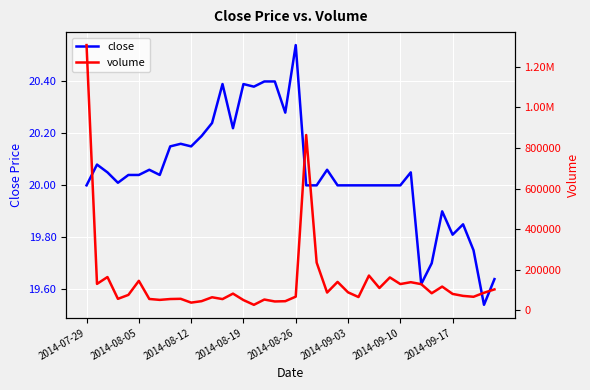

True or false: close has a value of 32.0 at 2014-08-12.

False